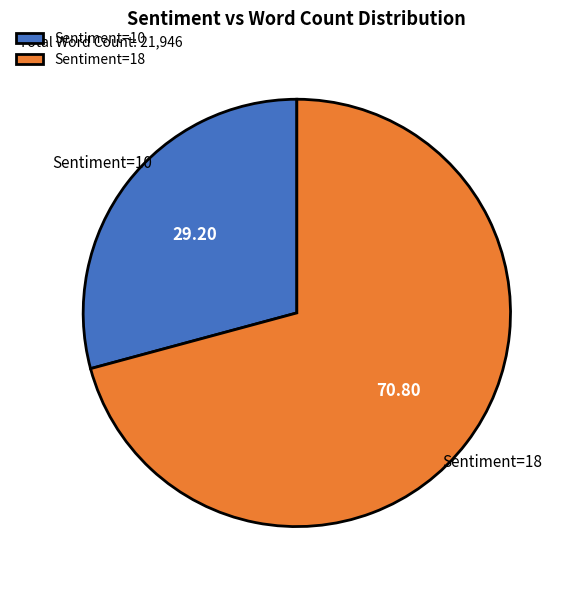

Rank the categories by value from lowest to highest.

Sentiment=10, Sentiment=18